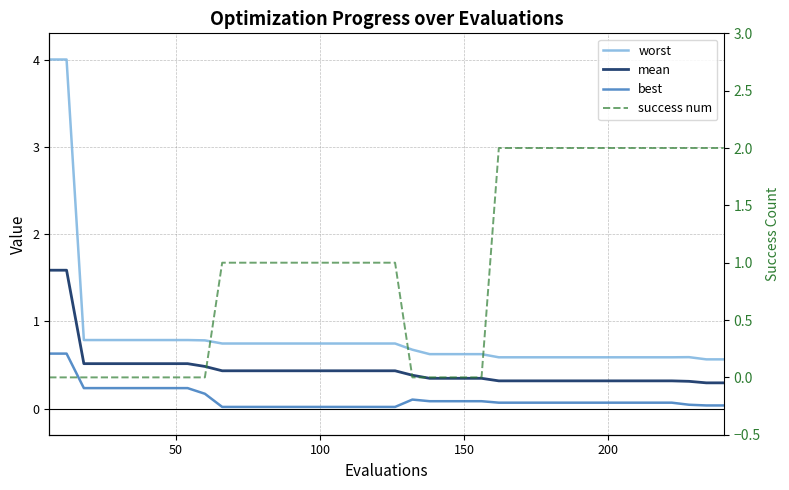

At how many categories does at least one series exceed 0?

40